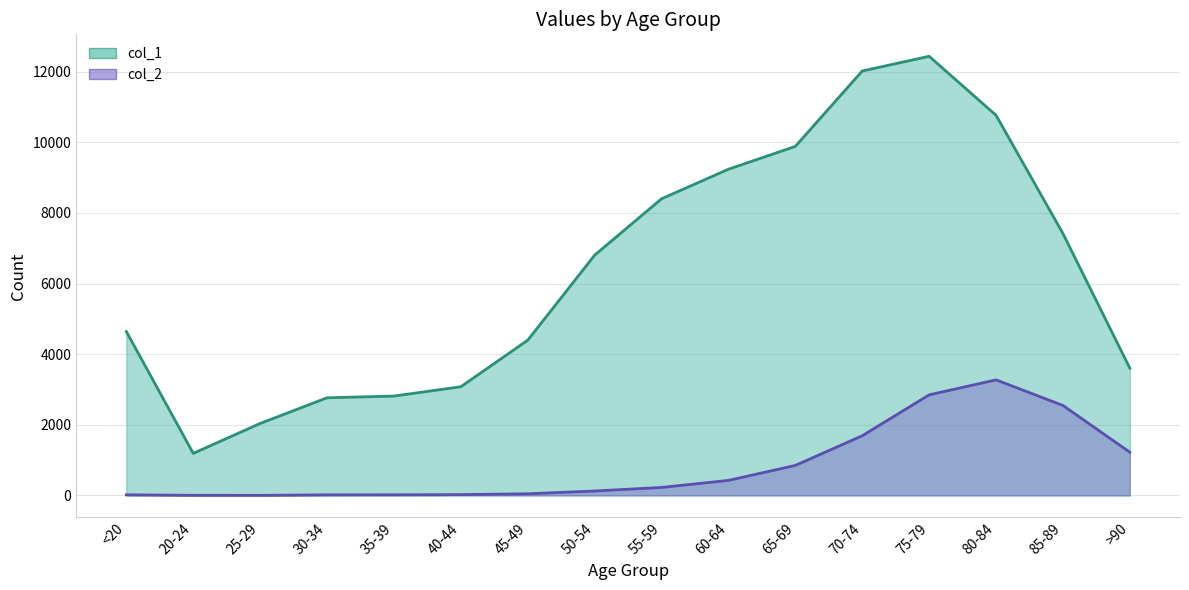

The col_2 series shows 3 at 25-29. True or false?

True